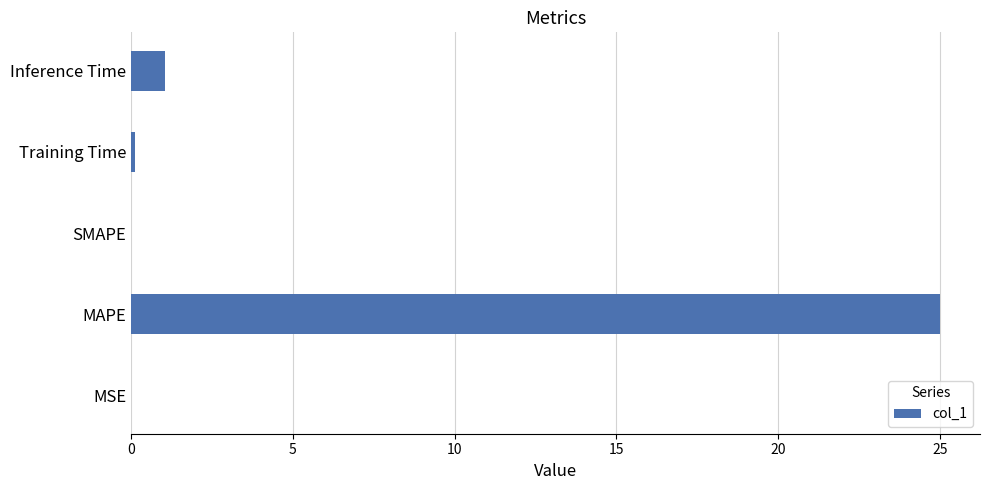

At which category does the chart reach its peak across all series?

MAPE